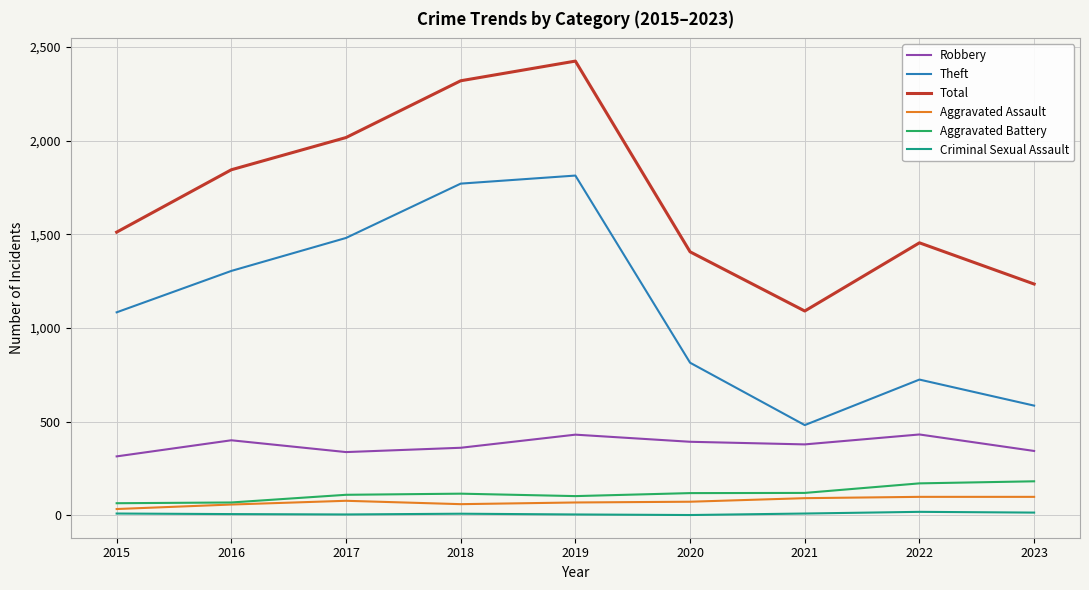

Between 2020 and 2021, which series saw the biggest shift?

Theft